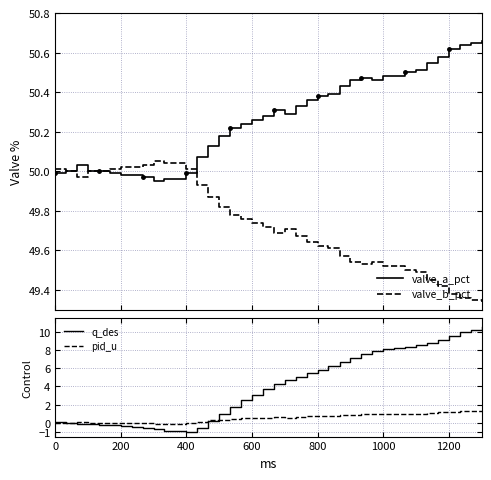

The pid_u series shows -0.0 at 400. True or false?

True